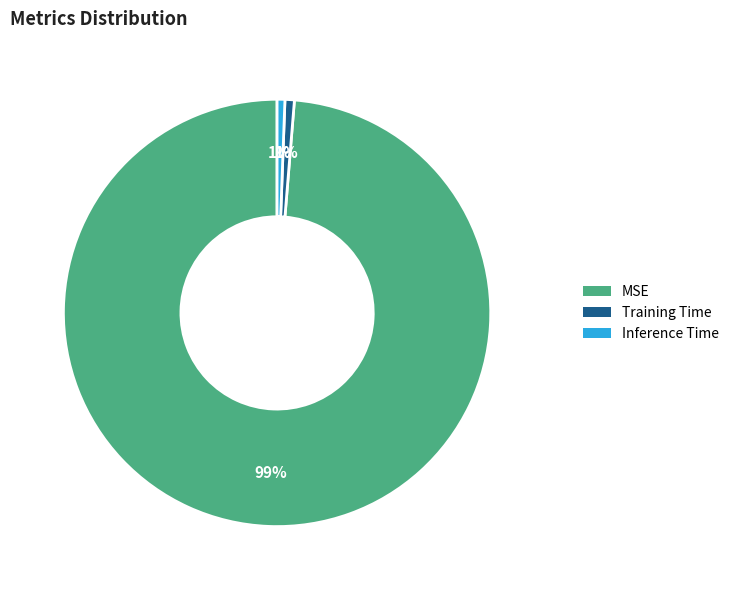

To the nearest percent, what is the average slice percentage?

33%